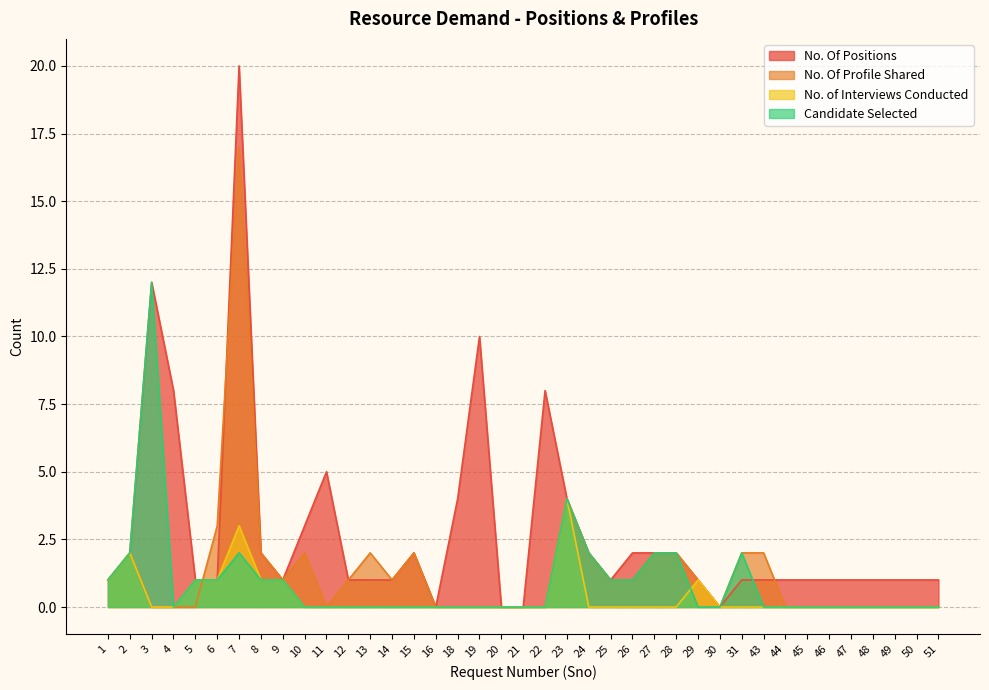

Is the value of Candidate Selected at 45 greater than the value of No. Of Positions at 18?

No